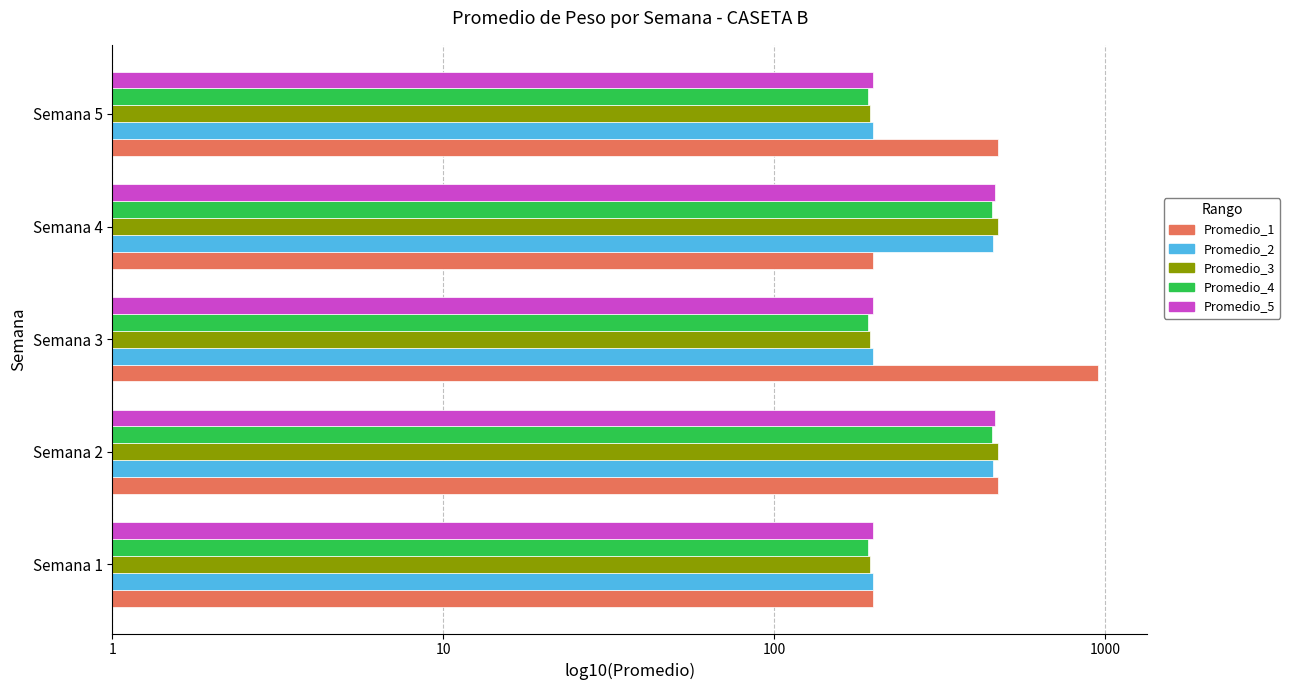

What position from the left is 10?

2